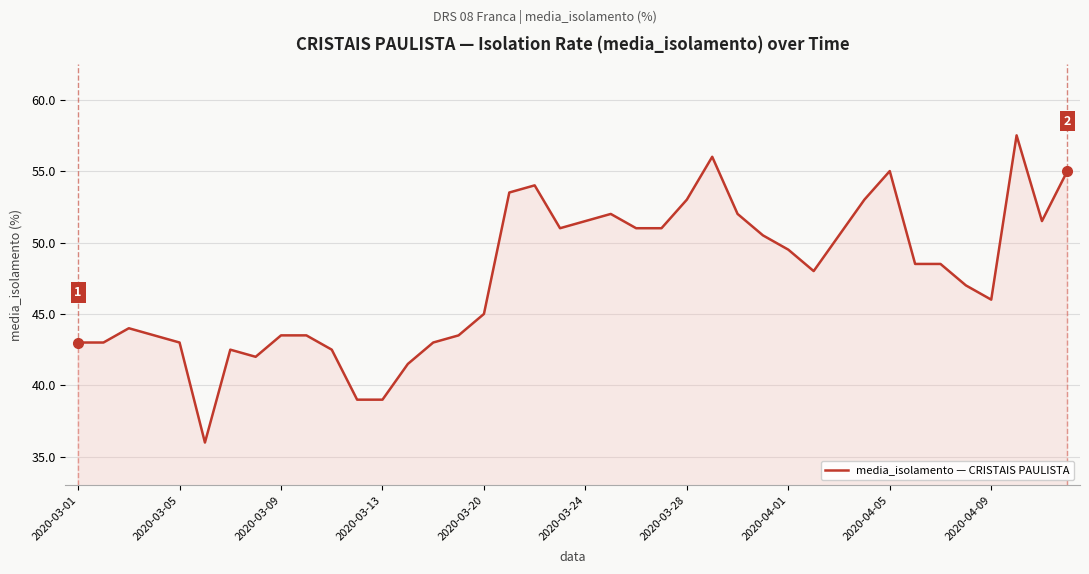

How many lines are shown in the chart?

1